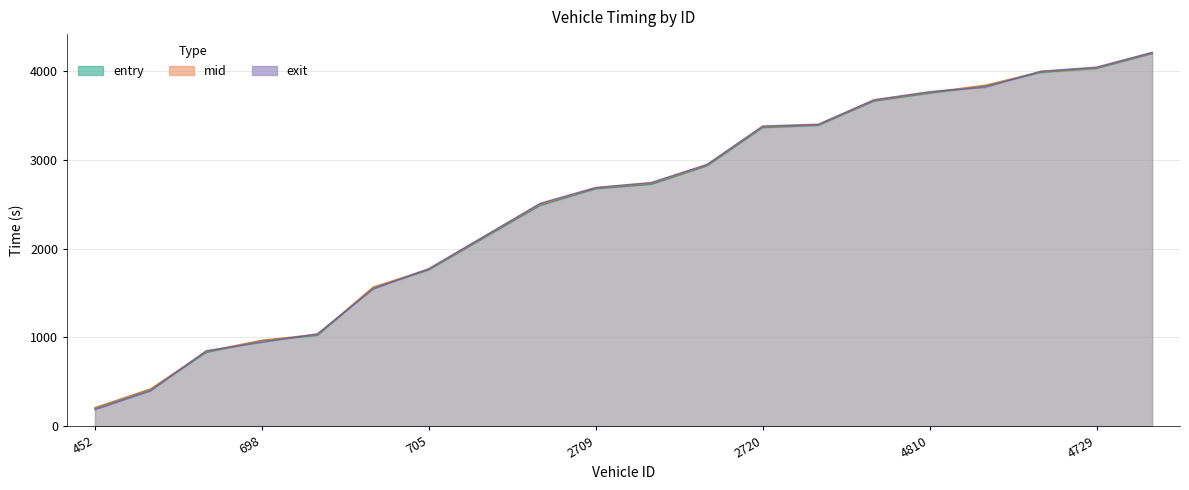

Reading left to right, transcribe all the data shown in this chart.

entry: 199.0	410.8	830.8	960.3	1023.5	1556.9	1760.7	2124.4	2487.2	2674.2	2724.7	2932.6	3363.4	3388.2	3662.3	3751.1	3832.2	3985.0	4029.8	4198.0
mid: 209.2	420.6	842.3	968.5	1034.0	1567.4	1769.2	2135.2	2501.4	2683.2	2737.2	2942.5	3374.2	3396.2	3671.3	3761.2	3841.1	3993.5	4038.6	4206.4
exit: 185.9	397.2	849.9	943.8	1041.2	1544.4	1774.8	2142.2	2510.5	2689.2	2745.4	2949.1	3381.5	3401.4	3677.4	3767.9	3816.9	3999.0	4044.4	4211.8